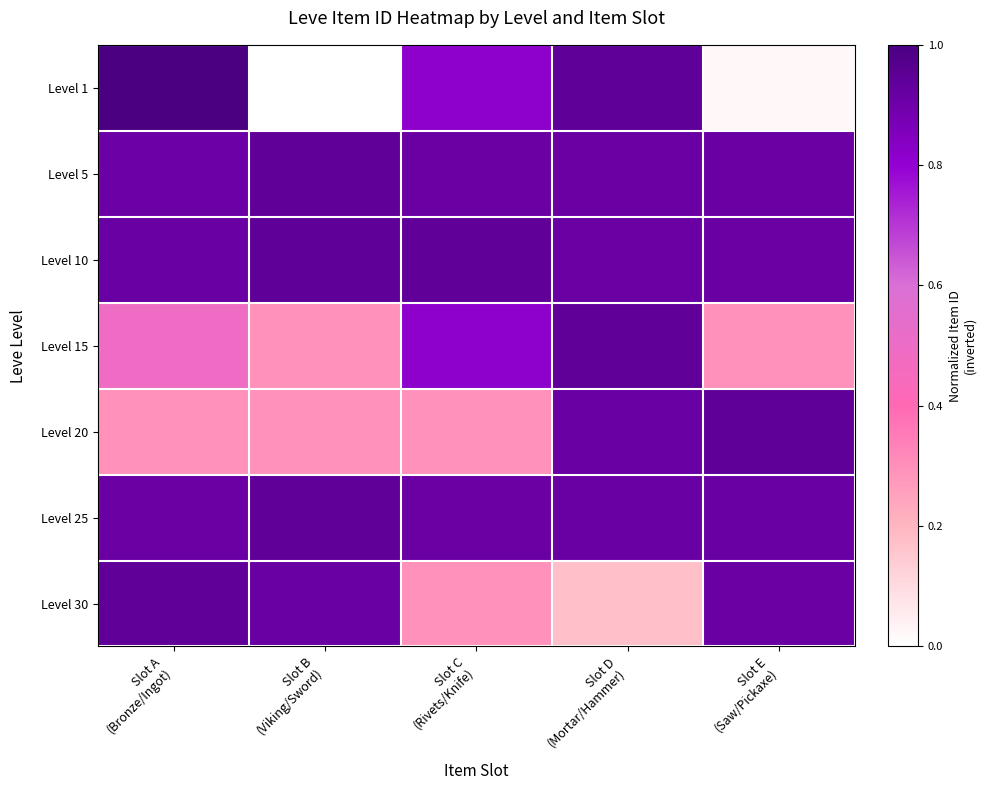

Reading left to right, transcribe all the data shown in this chart.

Level 1: Slot A
(Bronze/Ingot)=1.0	Slot B
(Viking/Sword)=0.0	Slot C
(Rivets/Knife)=0.8	Slot D
(Mortar/Hammer)=0.9	Slot E
(Saw/Pickaxe)=0.0
Level 5: Slot A
(Bronze/Ingot)=0.9	Slot B
(Viking/Sword)=0.9	Slot C
(Rivets/Knife)=0.9	Slot D
(Mortar/Hammer)=0.9	Slot E
(Saw/Pickaxe)=0.9
Level 10: Slot A
(Bronze/Ingot)=0.9	Slot B
(Viking/Sword)=0.9	Slot C
(Rivets/Knife)=0.9	Slot D
(Mortar/Hammer)=0.9	Slot E
(Saw/Pickaxe)=0.9
Level 15: Slot A
(Bronze/Ingot)=0.5	Slot B
(Viking/Sword)=0.3	Slot C
(Rivets/Knife)=0.8	Slot D
(Mortar/Hammer)=0.9	Slot E
(Saw/Pickaxe)=0.3
Level 20: Slot A
(Bronze/Ingot)=0.3	Slot B
(Viking/Sword)=0.3	Slot C
(Rivets/Knife)=0.3	Slot D
(Mortar/Hammer)=0.9	Slot E
(Saw/Pickaxe)=0.9
Level 25: Slot A
(Bronze/Ingot)=0.9	Slot B
(Viking/Sword)=0.9	Slot C
(Rivets/Knife)=0.9	Slot D
(Mortar/Hammer)=0.9	Slot E
(Saw/Pickaxe)=0.9
Level 30: Slot A
(Bronze/Ingot)=0.9	Slot B
(Viking/Sword)=0.9	Slot C
(Rivets/Knife)=0.3	Slot D
(Mortar/Hammer)=0.2	Slot E
(Saw/Pickaxe)=0.9